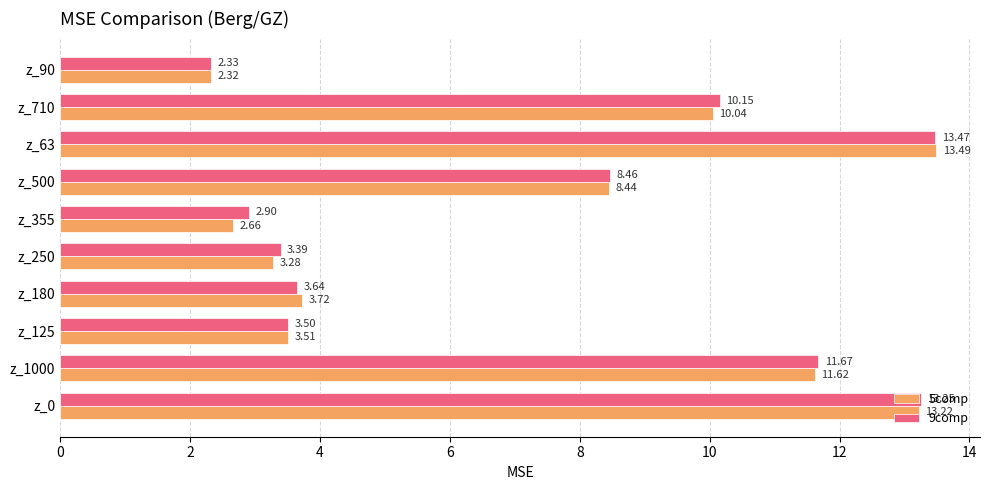

At which label is 5comp closest to 7?

z_500